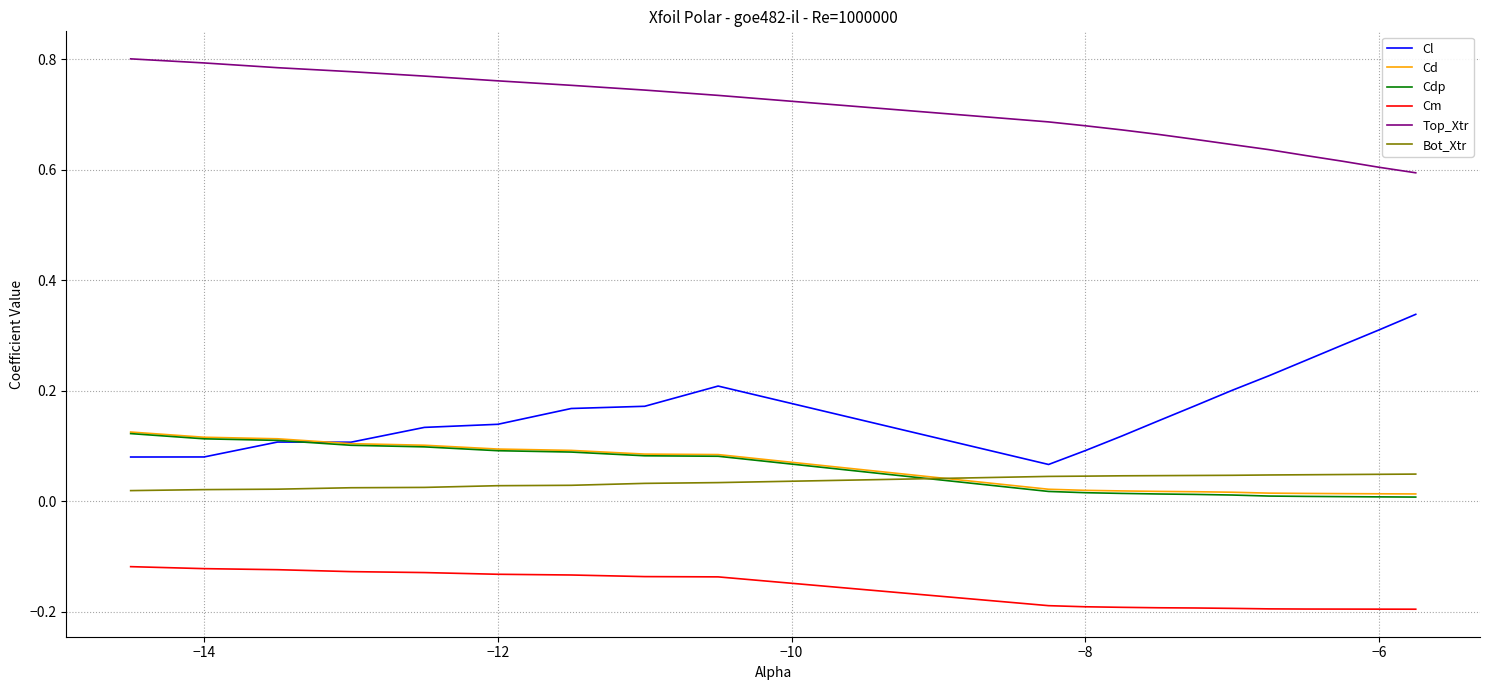

Which series has the largest total across all categories?

Top_Xtr